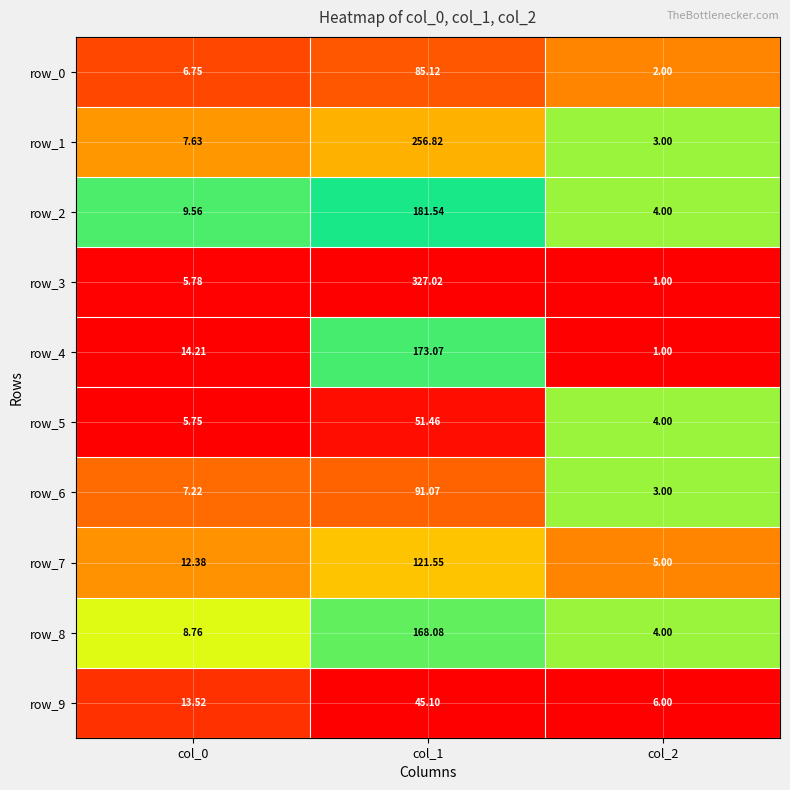

Rank the series at col_1 from highest to lowest value.

row_3, row_1, row_2, row_4, row_8, row_7, row_6, row_0, row_5, row_9